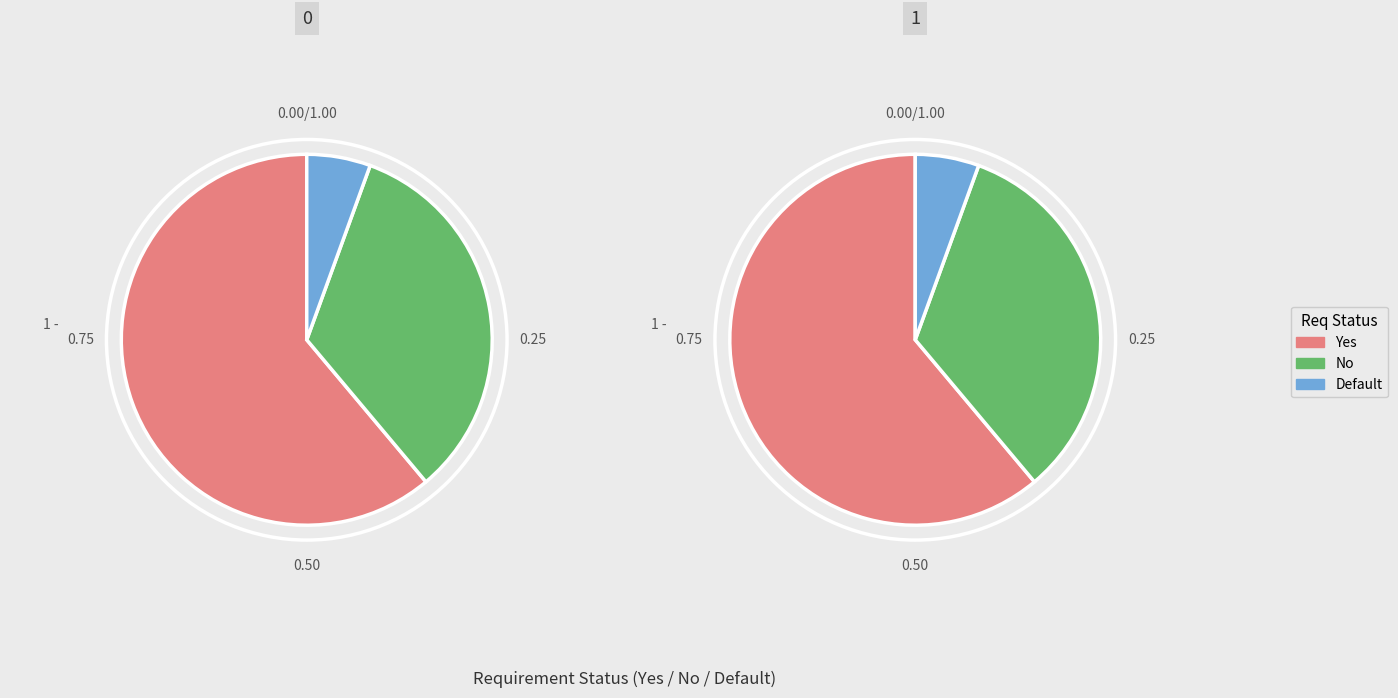

Which slice represents more than half of the pie?

Yes